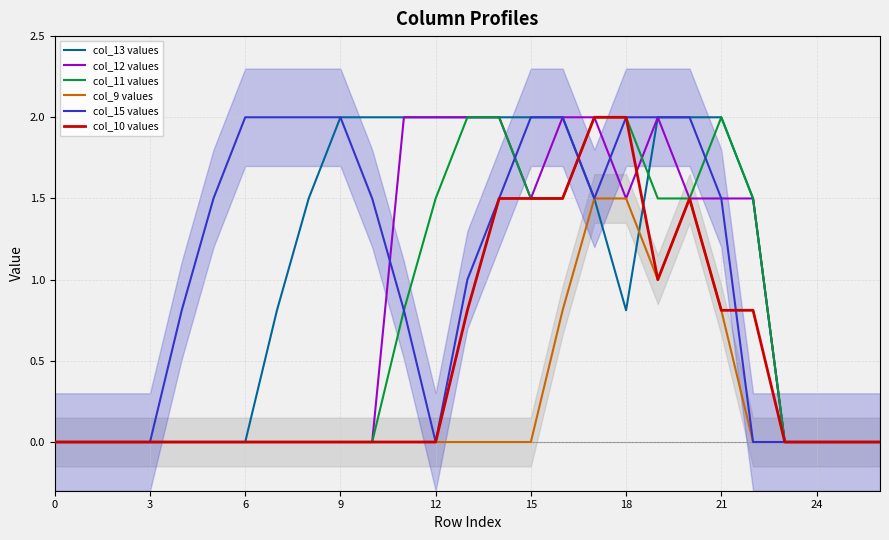

After their last crossing, which series has the higher values: col_10 values or col_15 values?

col_10 values